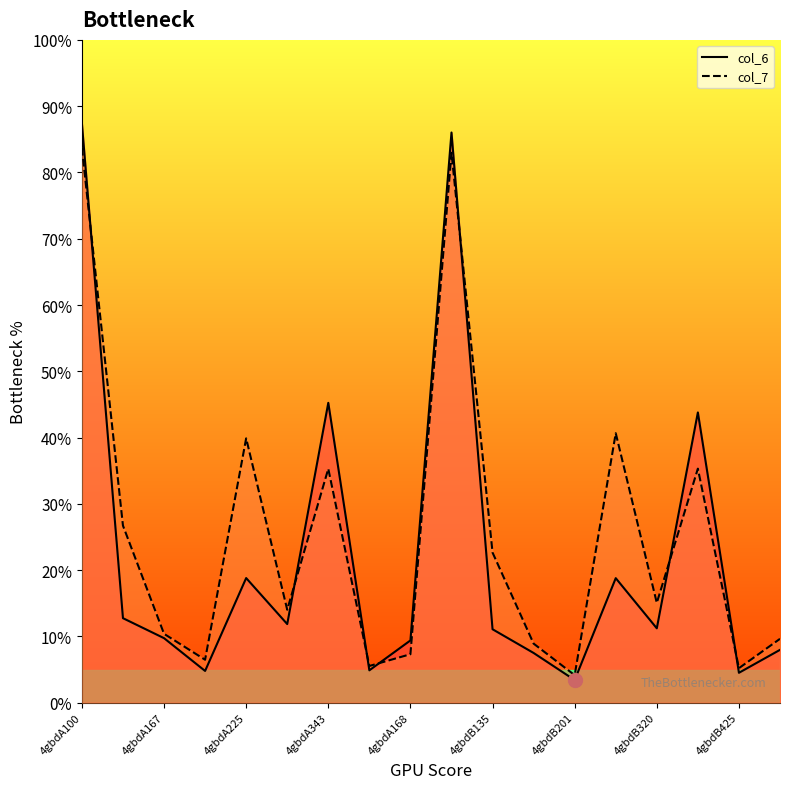

How many categories are shown in the chart?

18